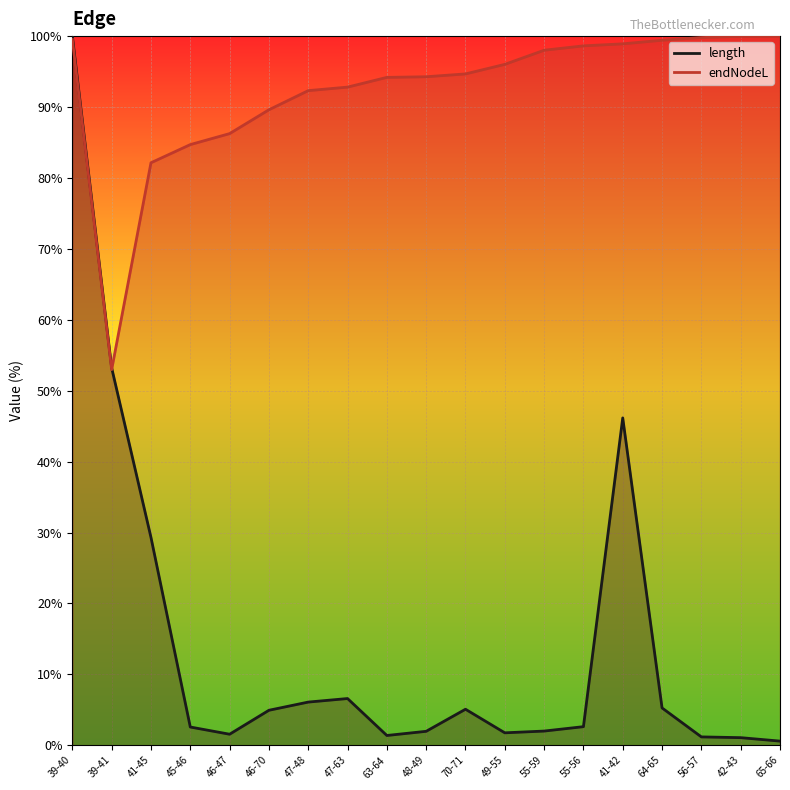

Reading left to right, extract all data points from this chart.

length: 39-40=100.0	39-41=53.2	41-45=29.3	45-46=2.6	46-47=1.6	46-70=4.9	47-48=6.1	47-63=6.6	63-64=1.4	48-49=2.0	70-71=5.1	49-55=1.8	55-59=2.0	55-56=2.6	41-42=46.2	64-65=5.3	56-57=1.2	42-43=1.1	65-66=0.6
endNodeL: 39-40=99.5	39-41=53.0	41-45=82.1	45-46=84.7	46-47=86.3	46-70=89.6	47-48=92.3	47-63=92.8	63-64=94.2	48-49=94.3	70-71=94.7	49-55=96.0	55-59=98.0	55-56=98.6	41-42=98.9	64-65=99.4	56-57=99.8	42-43=100.0	65-66=100.0